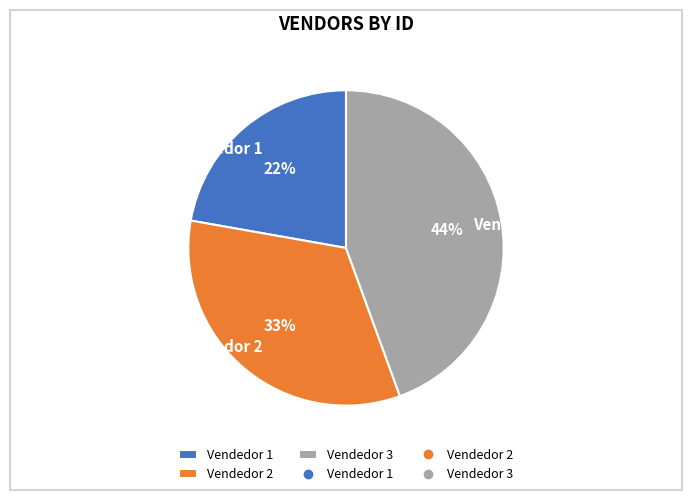

The Vendedor 1 slice represents 22% of the pie. True or false?

True